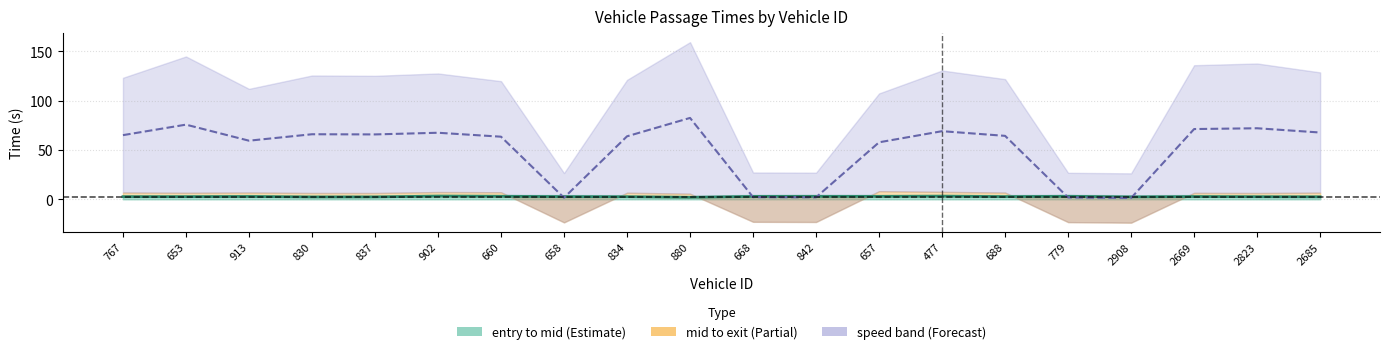

How many lines are shown in the chart?

1